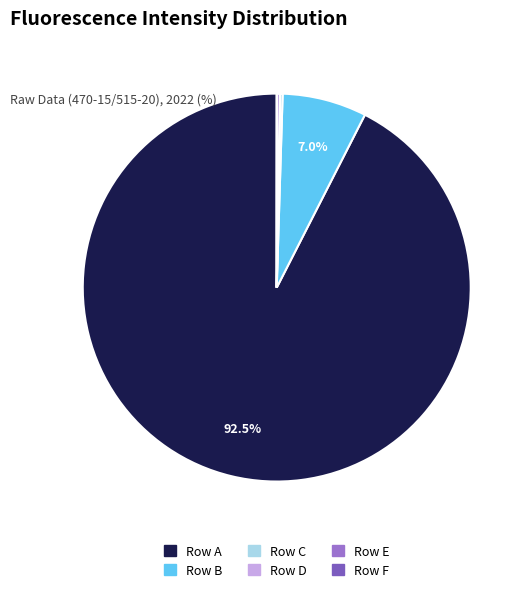

What is the majority slice?

Row A